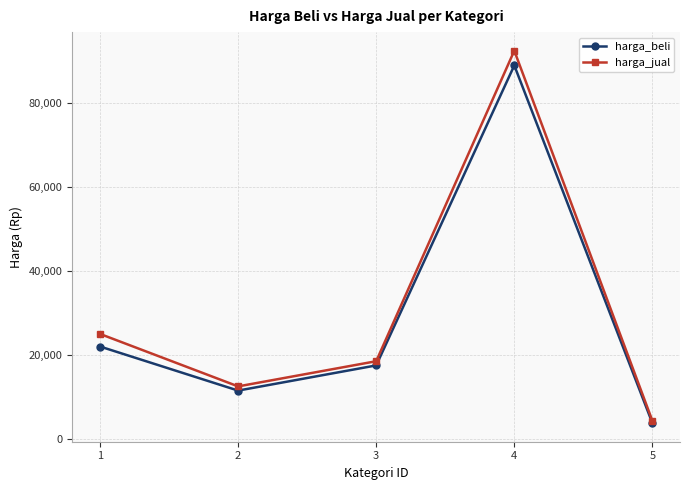

Is it true that harga_jual equals 10742 at 3?

False